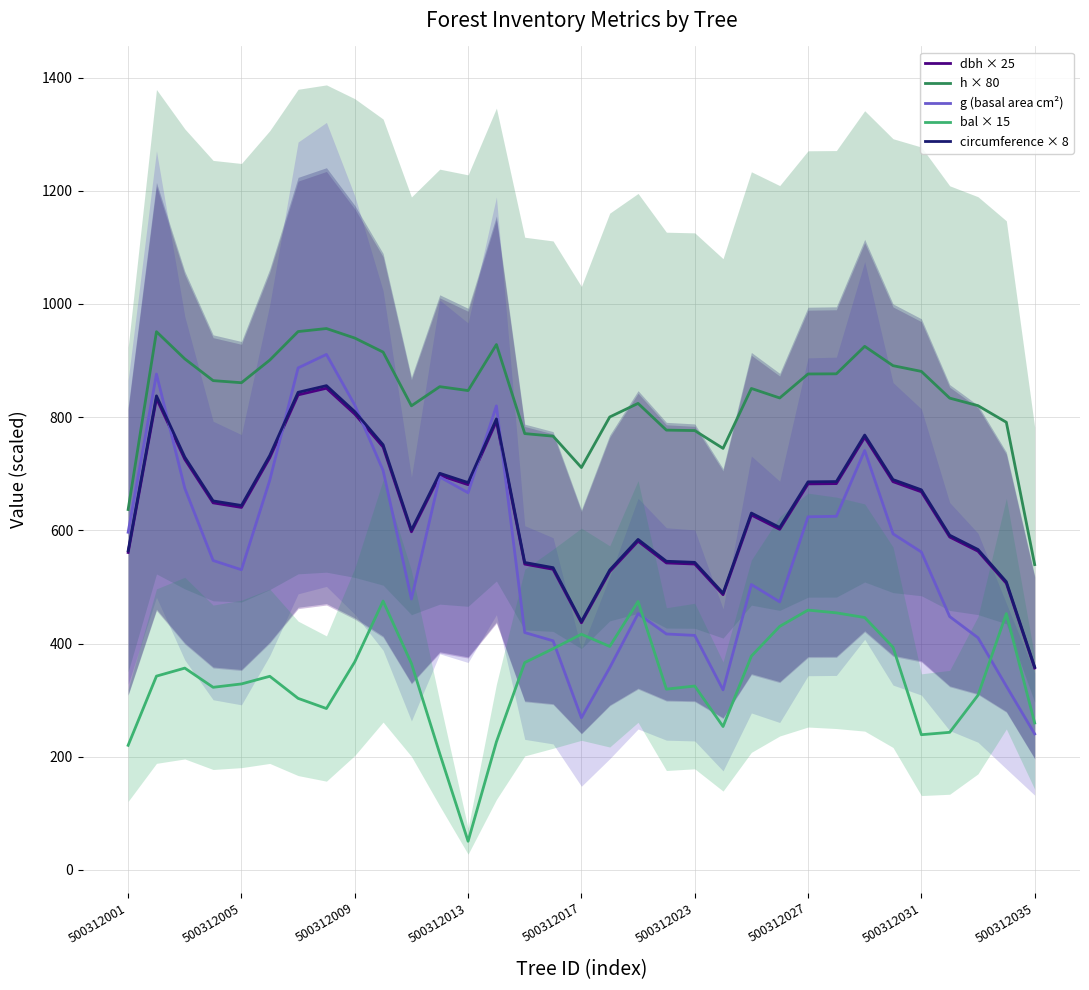

True or false: dbh × 25 and circumference × 8 intersect in this chart.

False